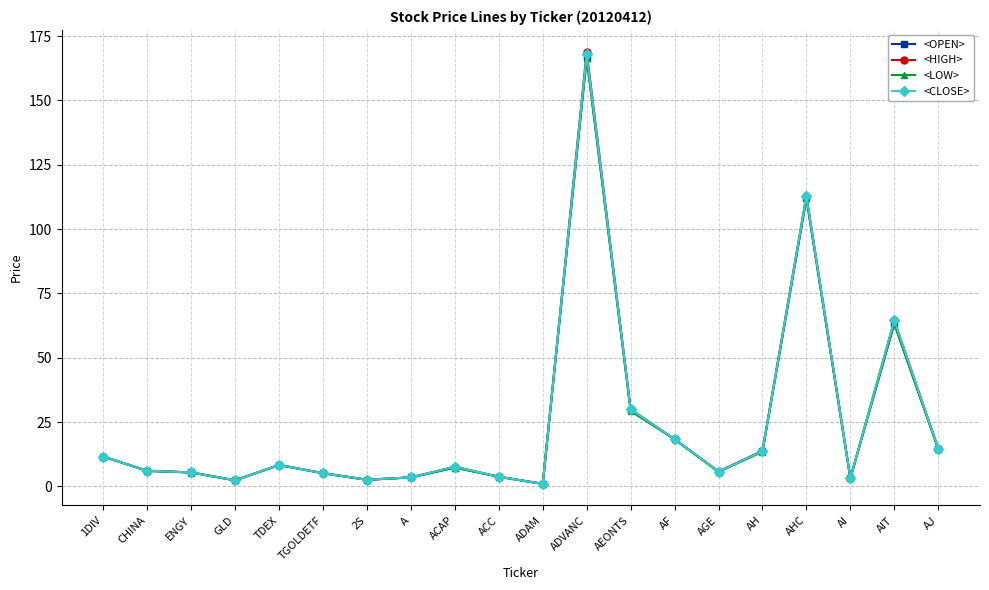

At which label is <OPEN> closest to 83?

AIT